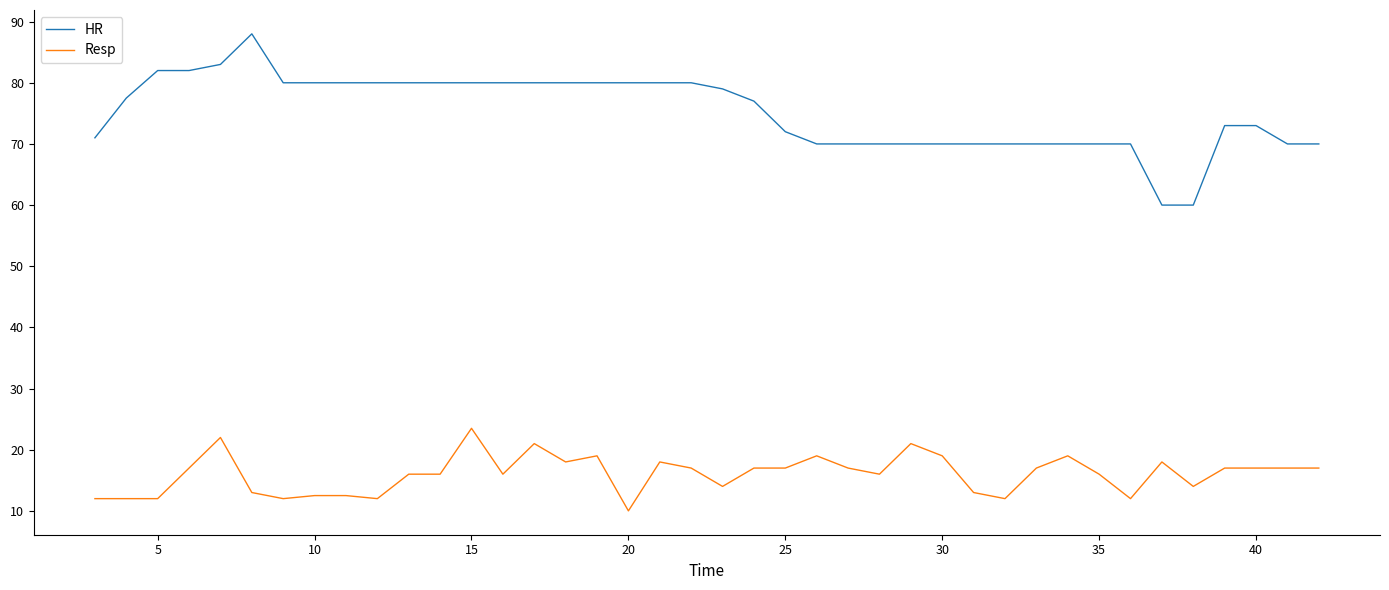

Which series has the widest spread of values?

HR